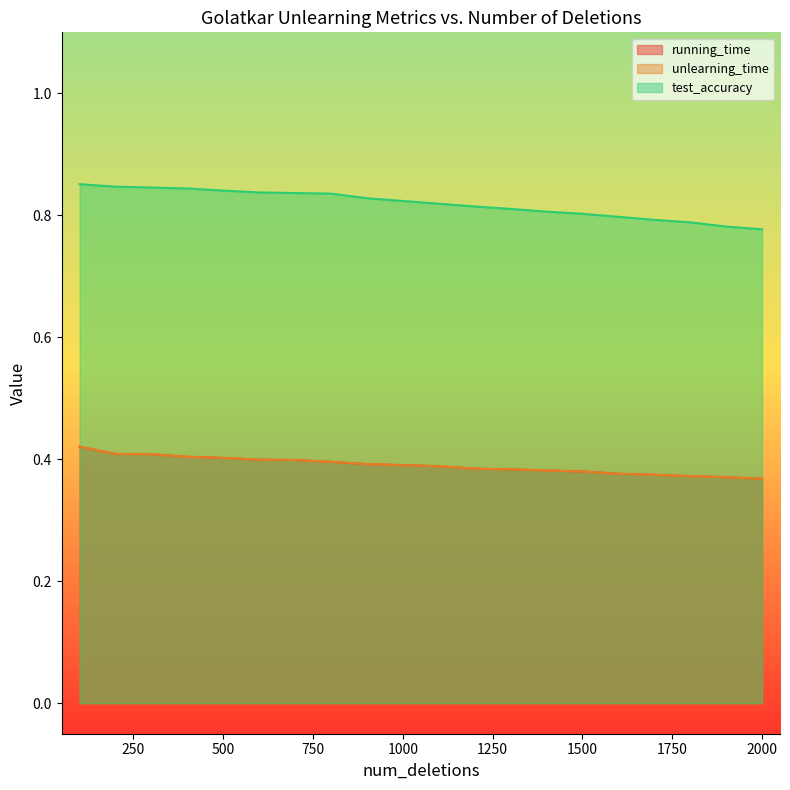

What is the value of the running_time point at the 14th from the left?

0.4